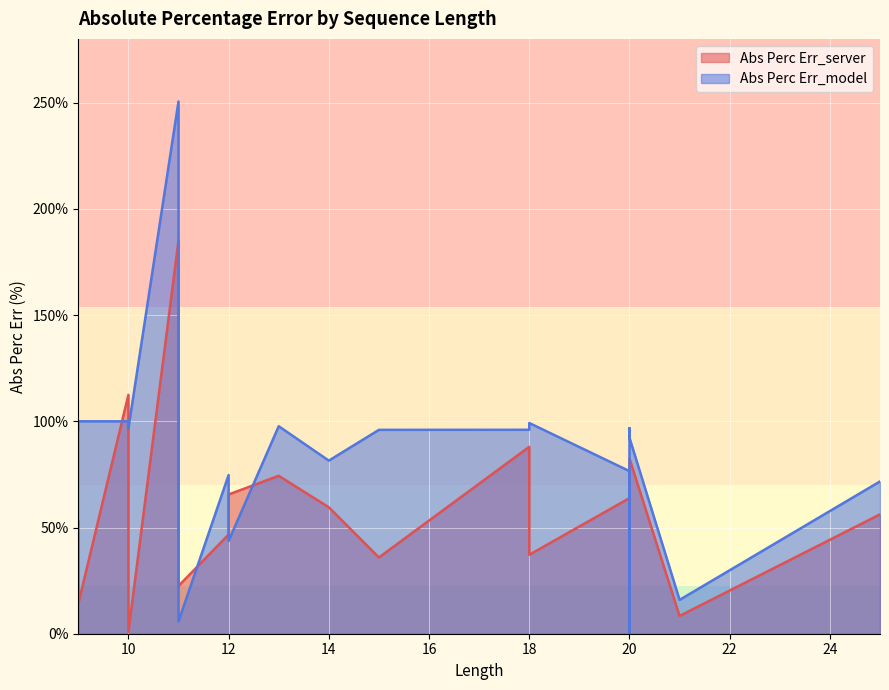

Count the number of data series in this chart.

2